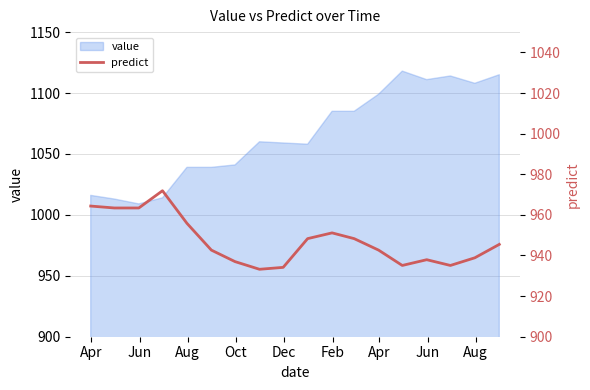

Where is the first local minimum?

Jun